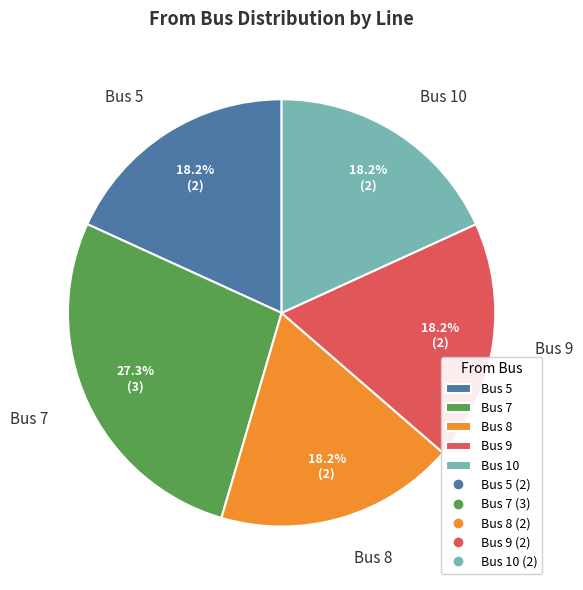

Approximately how many times larger is the value at Bus 10 compared to Bus 8?

1.0